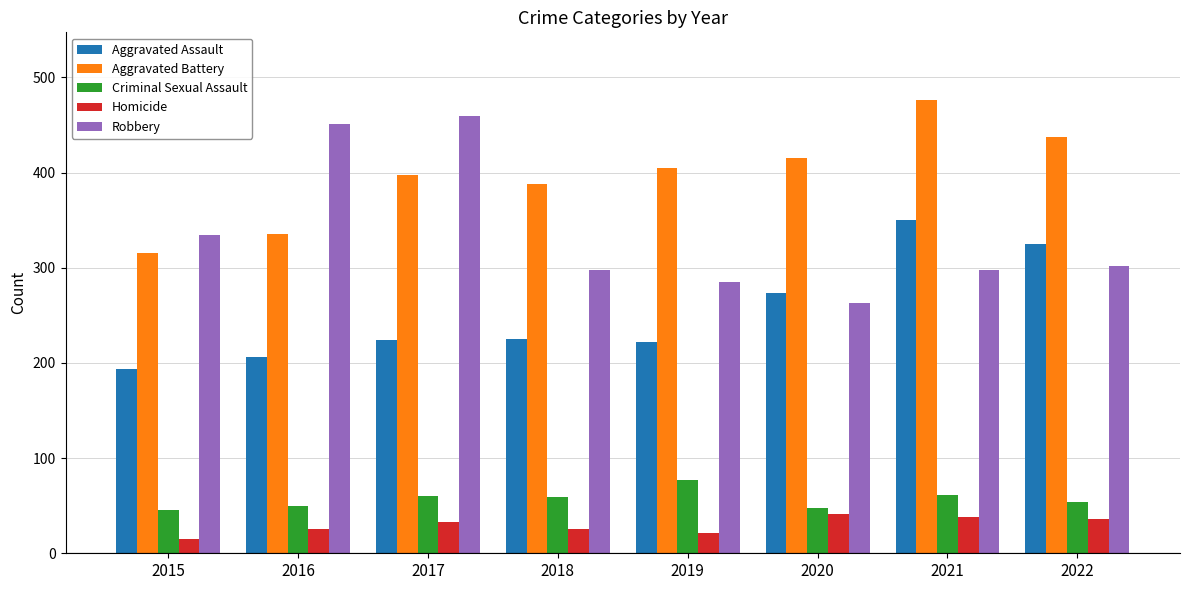

True or false: Homicide has a value of 26 at 2016.

True